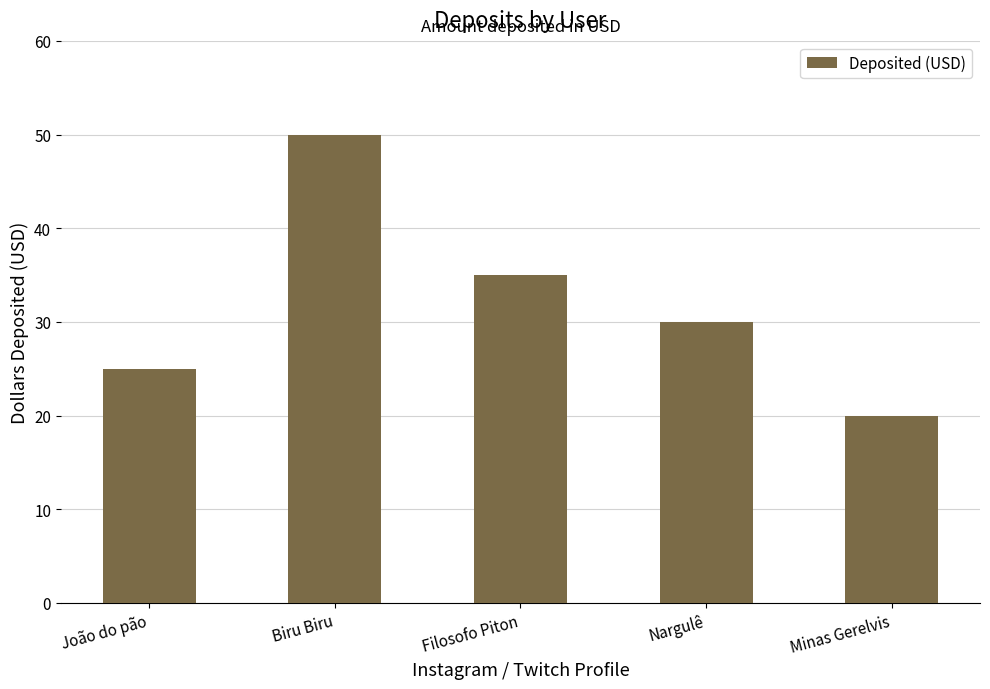

How many categories are shown in the chart?

5